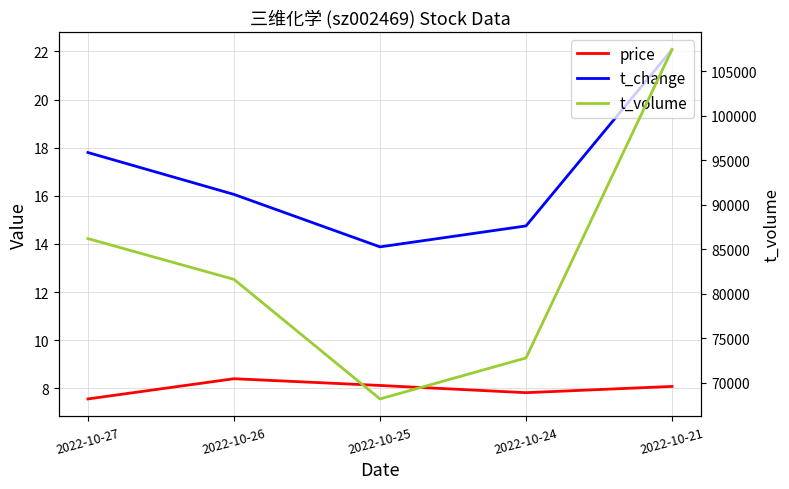

What is the maximum value shown in the chart?

107417.0